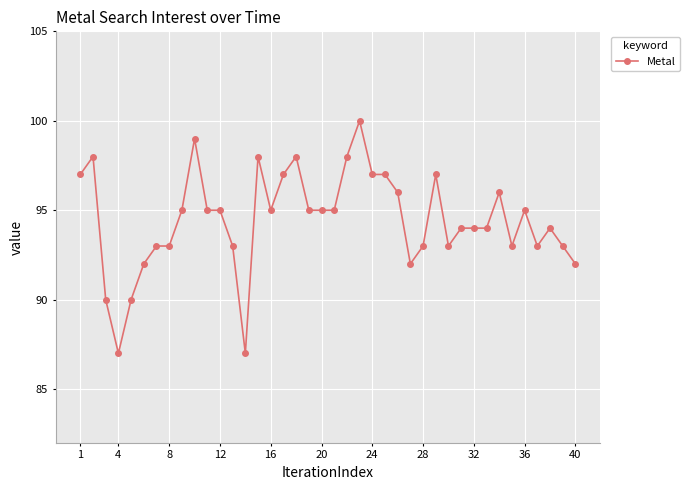

What is the value of the 21st point from the left?

95